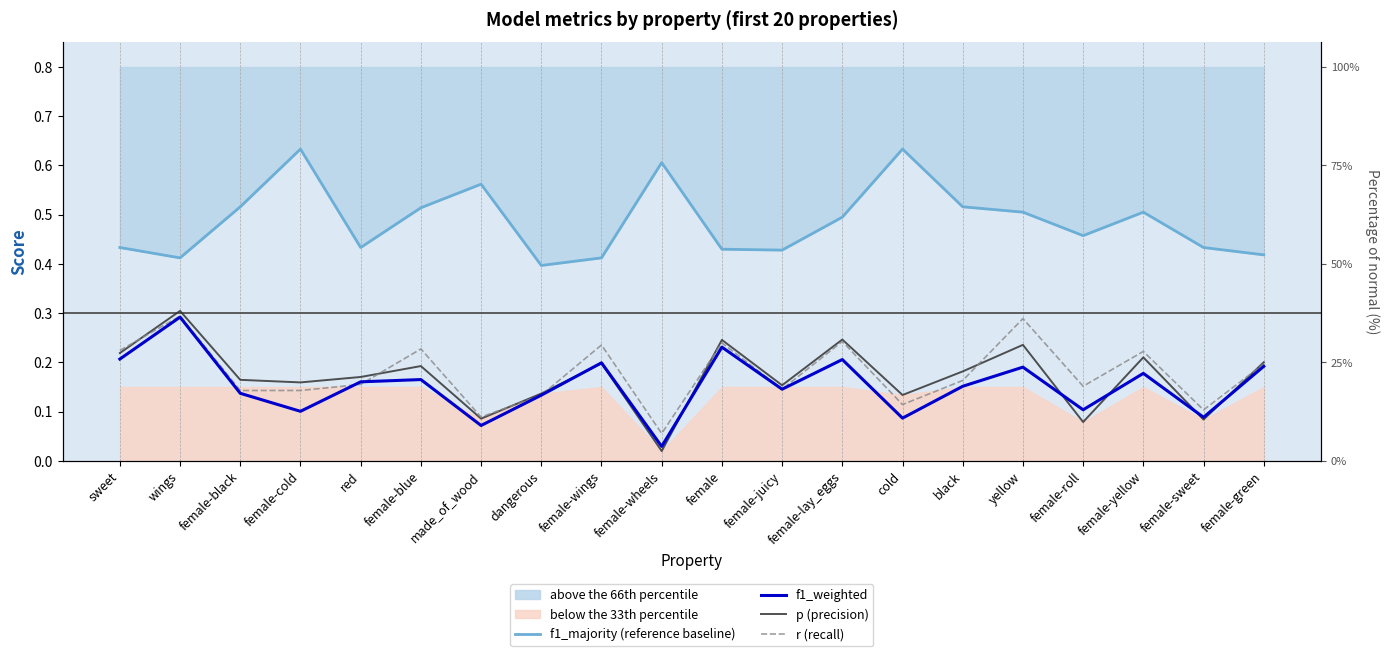

Where is the first local maximum for f1_weighted?

wings